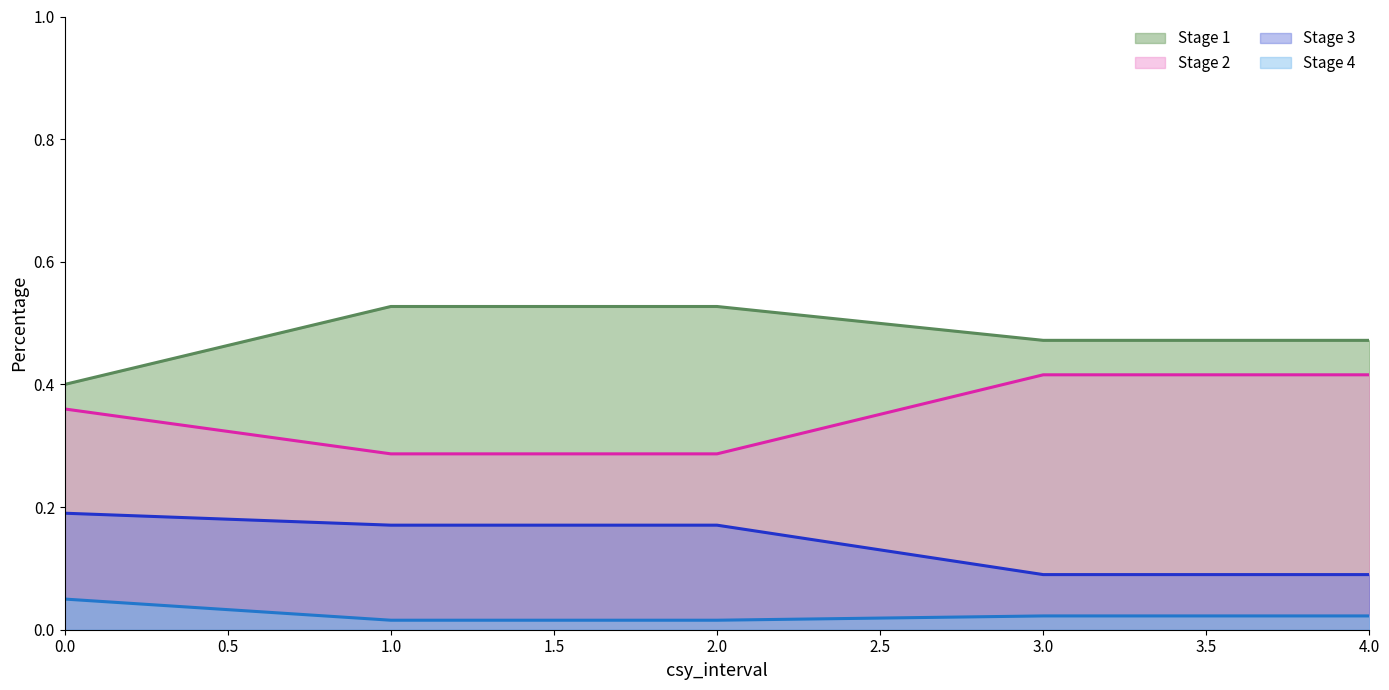

What is the maximum value shown in the chart?

0.5